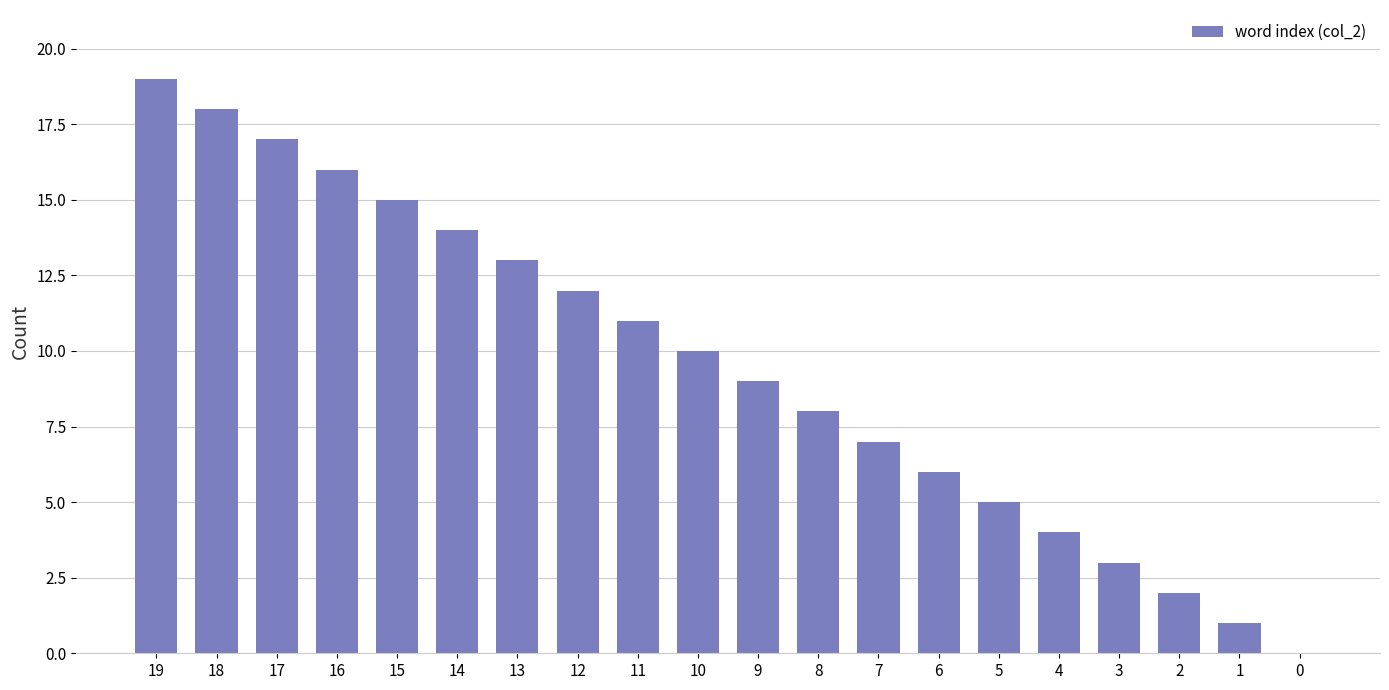

Reading right to left, what are all the values shown in this chart?

0=0	1=1	2=2	3=3	4=4	5=5	6=6	7=7	8=8	9=9	10=10	11=11	12=12	13=13	14=14	15=15	16=16	17=17	18=18	19=19